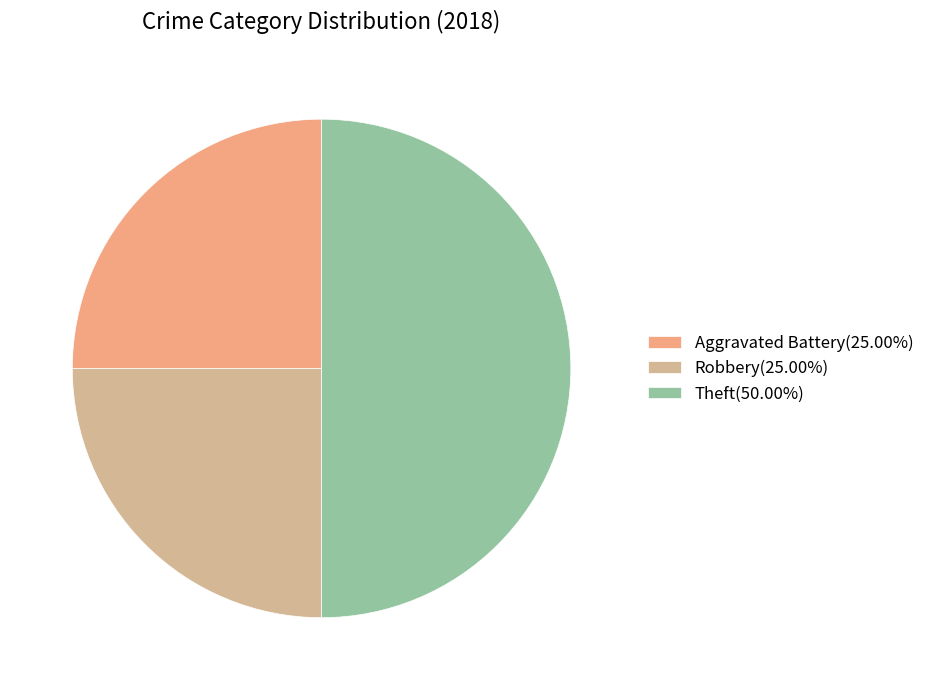

How many slices are in this pie chart?

3